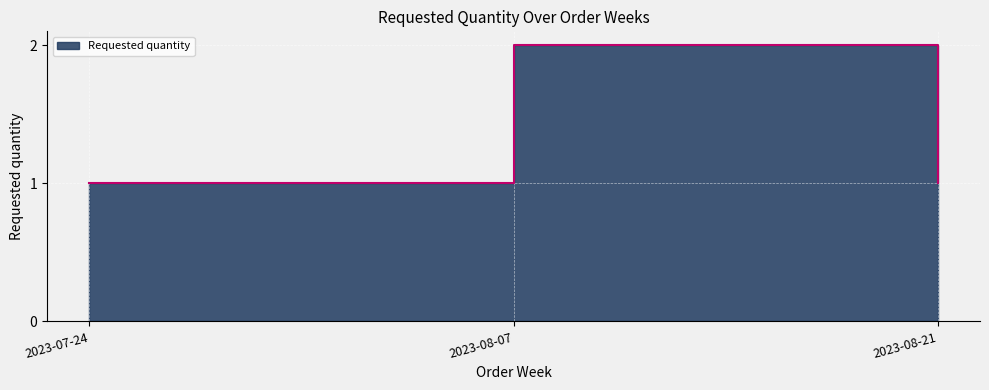

Where is the data nearest to the value 1?

2023-07-24